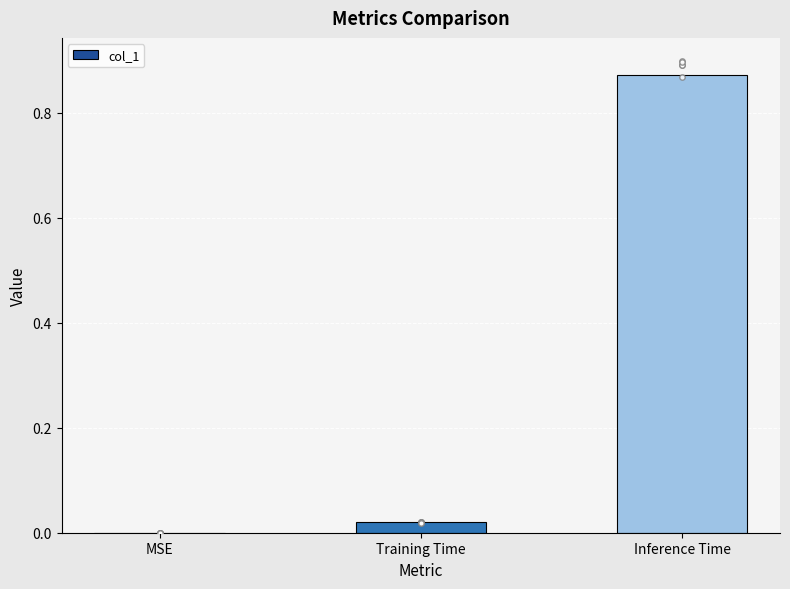

Between Inference Time and MSE, which is larger?

Inference Time